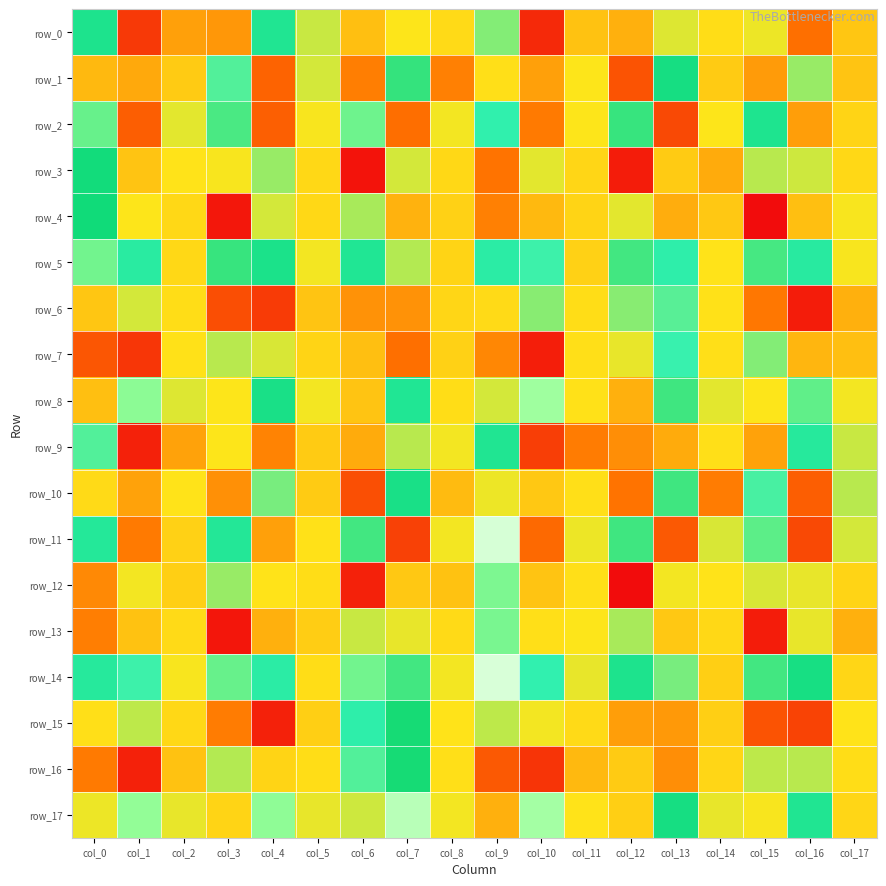

Which series changed the most between col_10 and col_17?

row_17